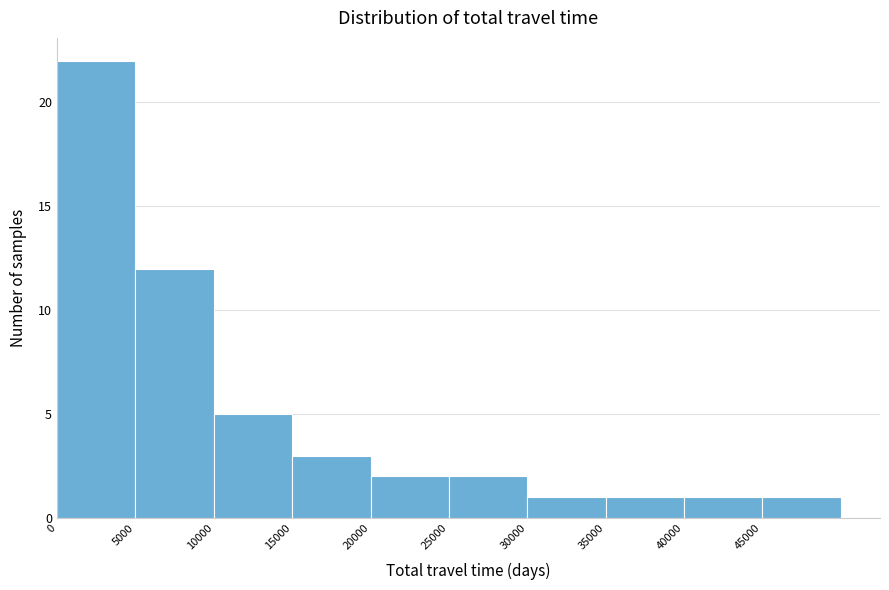

Reading left to right, list every bar in this chart as the range it spans on the x-axis followed by its height. The values are not printed on the chart, so give them approximately, as read against the axis.

0 to 5000: 22
5000 to 10000: 12
10000 to 15000: 5
15000 to 20000: 3
20000 to 25000: 2
25000 to 30000: 2
30000 to 35000: 1
35000 to 40000: 1
40000 to 45000: 1
45000 to 50000: 1